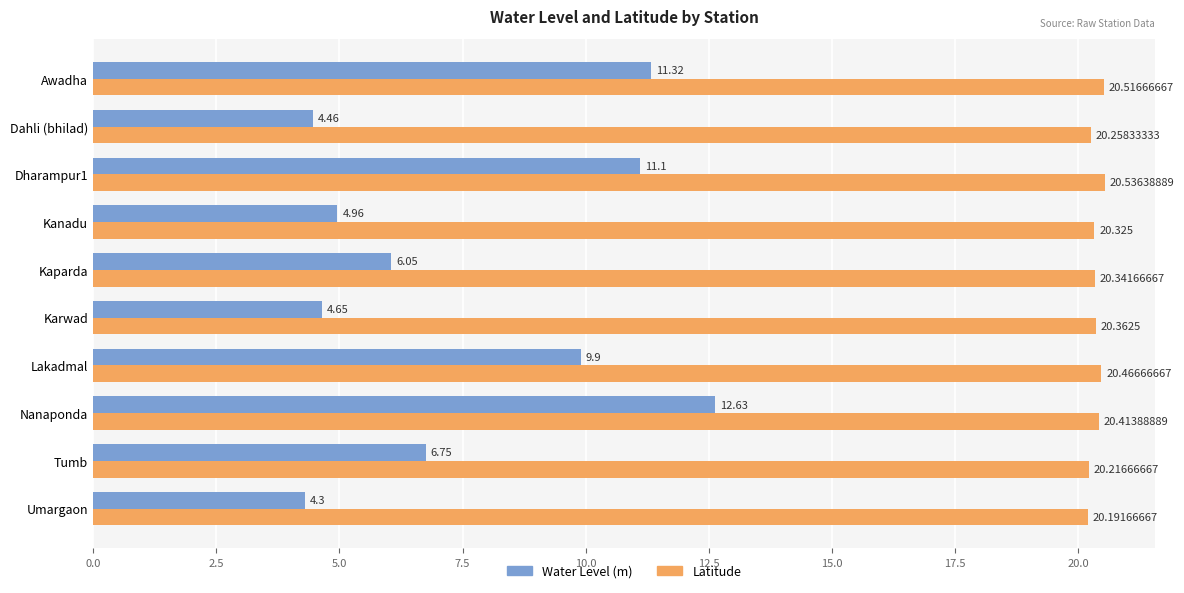

List the series in order of their peak value, highest first.

Latitude, Water Level (m)